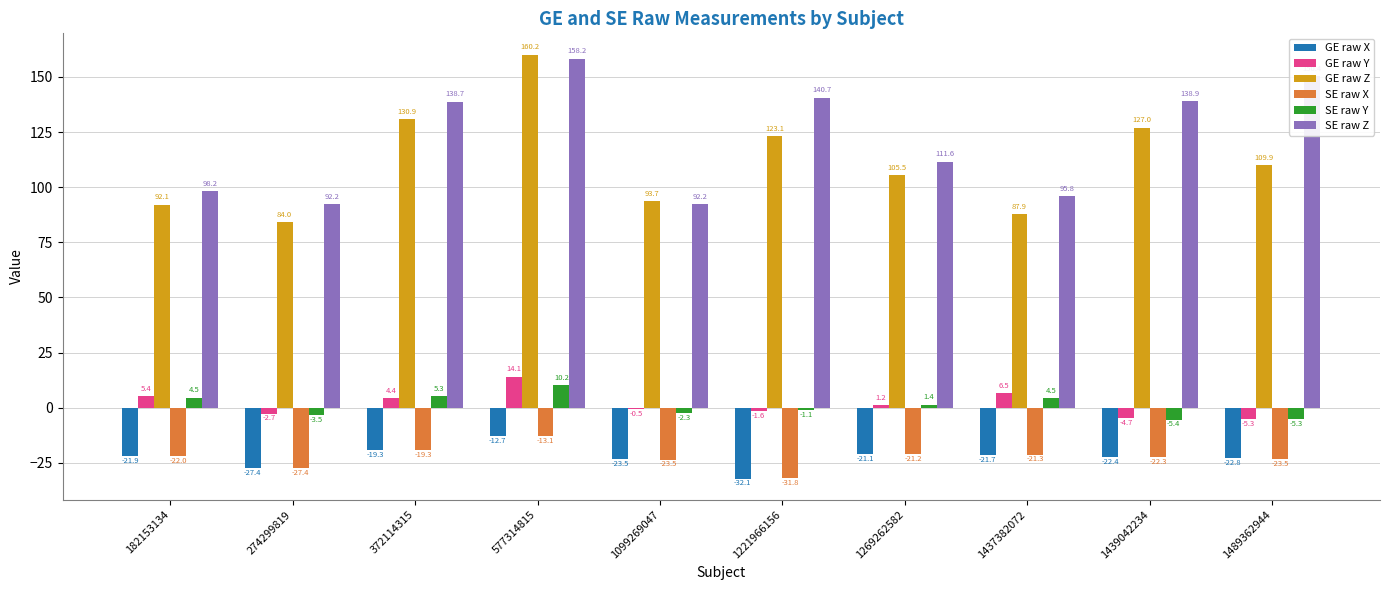

What is the approximate value of SE raw Z at 274299819?

92.2